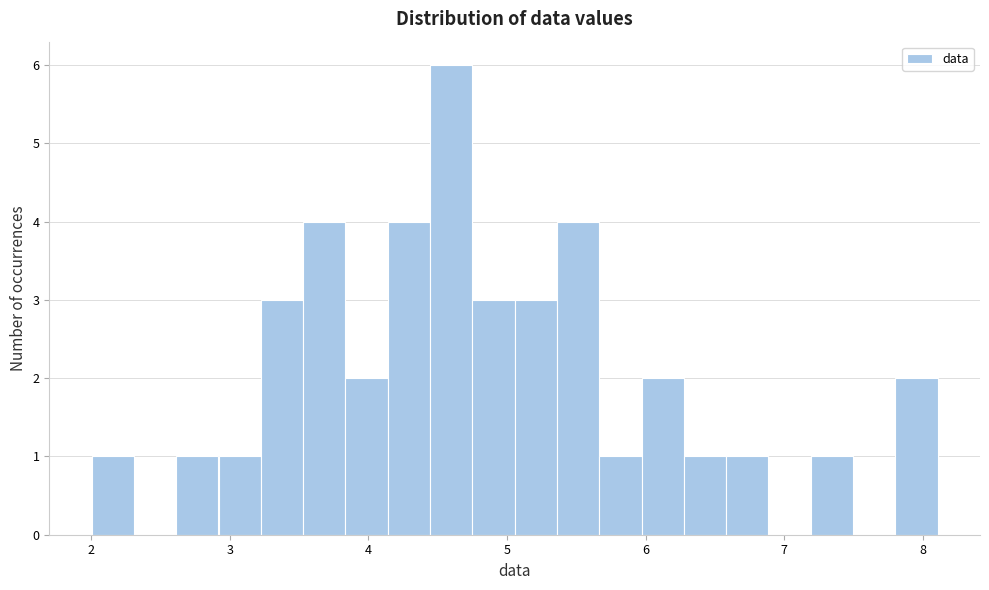

Read against the x-axis, roughly where is the centre of the tallest bar?

4.6